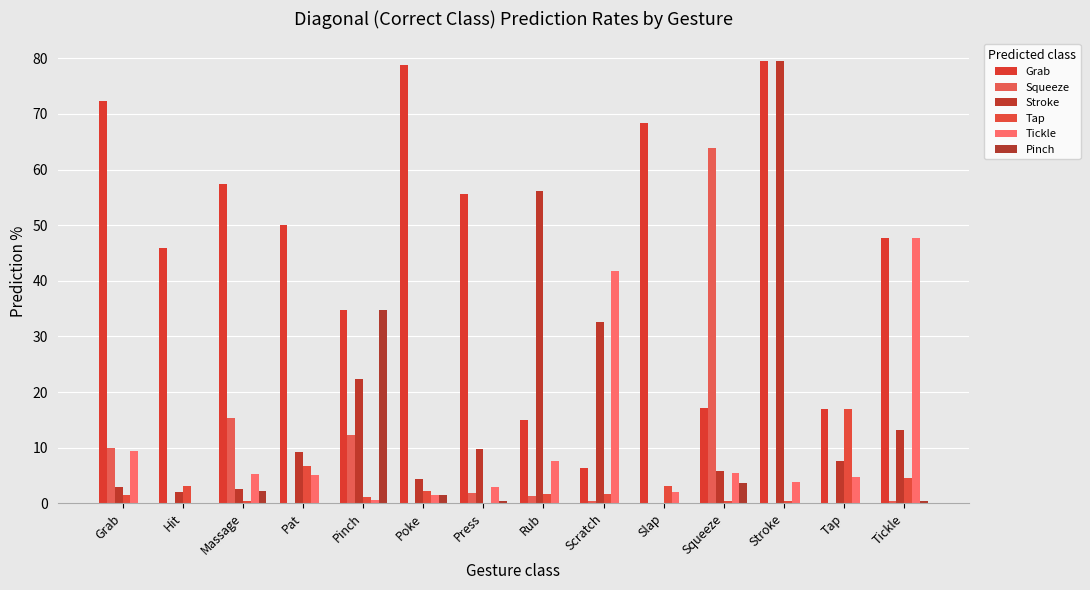

Count the number of data series in this chart.

6